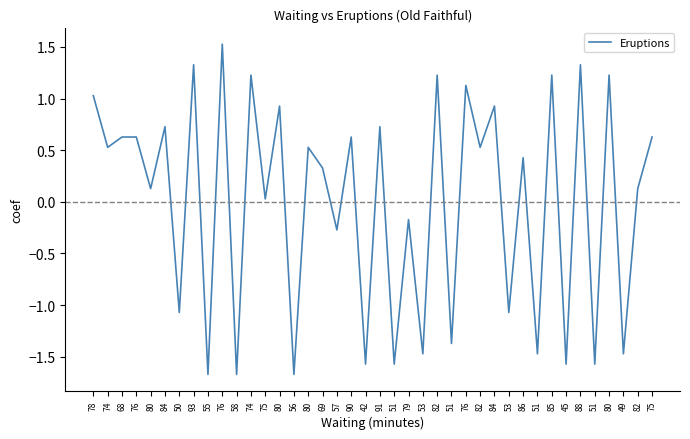

How many series are shown in this chart?

1